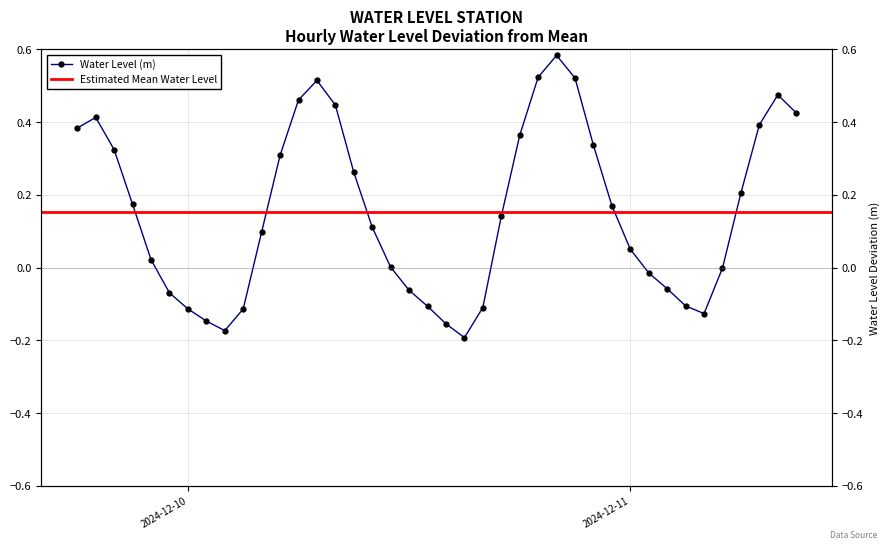

Rank the categories by value from highest to lowest.

2024-12-10 20:00:00, 2024-12-10 19:00:00, 2024-12-10 21:00:00, 2024-12-10 07:00:00, 2024-12-11 08:00:00, 2024-12-10 06:00:00, 2024-12-10 08:00:00, 2024-12-11 09:00:00, 2024-12-09 19:00:00, 2024-12-11 07:00:00, 2024-12-09 18:00:00, 2024-12-10 18:00:00, 2024-12-10 22:00:00, 2024-12-09 20:00:00, 2024-12-10 05:00:00, 2024-12-10 09:00:00, 2024-12-11 06:00:00, 2024-12-09 21:00:00, 2024-12-10 23:00:00, 2024-12-10 17:00:00, 2024-12-10 10:00:00, 2024-12-10 04:00:00, 2024-12-11 00:00:00, 2024-12-09 22:00:00, 2024-12-10 11:00:00, 2024-12-11 05:00:00, 2024-12-11 01:00:00, 2024-12-11 02:00:00, 2024-12-10 12:00:00, 2024-12-09 23:00:00, 2024-12-11 03:00:00, 2024-12-10 13:00:00, 2024-12-10 16:00:00, 2024-12-10 00:00:00, 2024-12-10 03:00:00, 2024-12-11 04:00:00, 2024-12-10 01:00:00, 2024-12-10 14:00:00, 2024-12-10 02:00:00, 2024-12-10 15:00:00